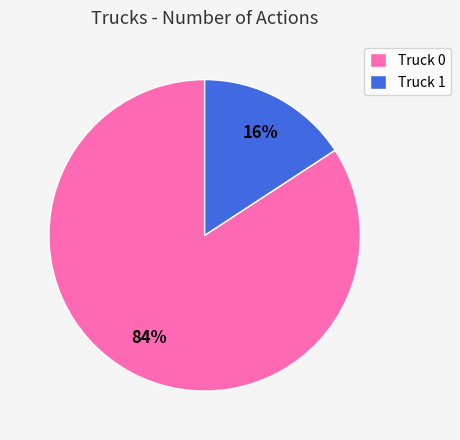

To the nearest percent, what portion does Truck 1 represent?

16%